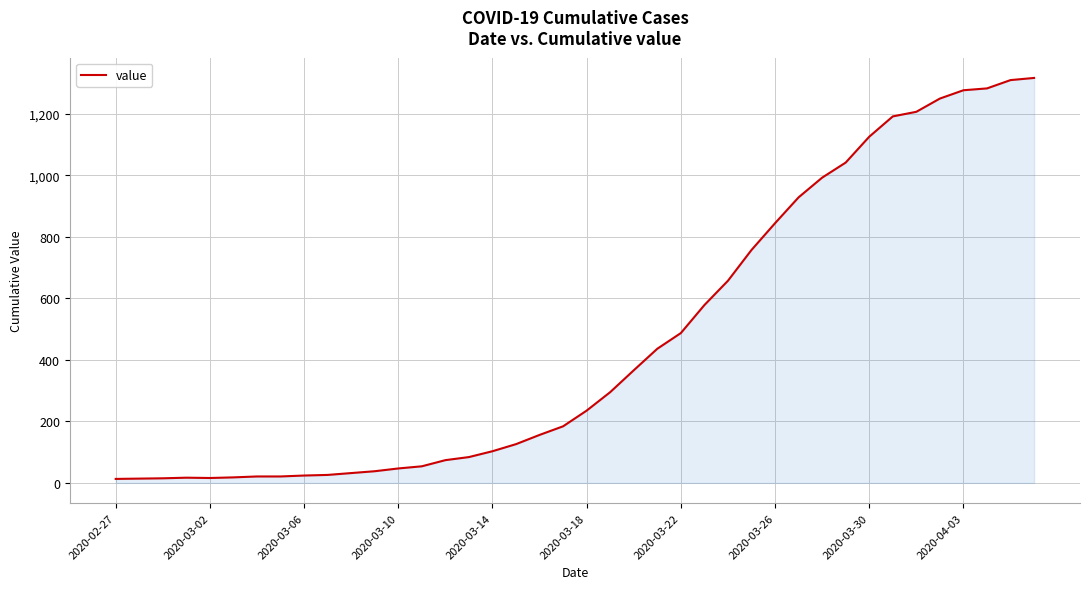

What is the maximum value shown in the chart?

1316